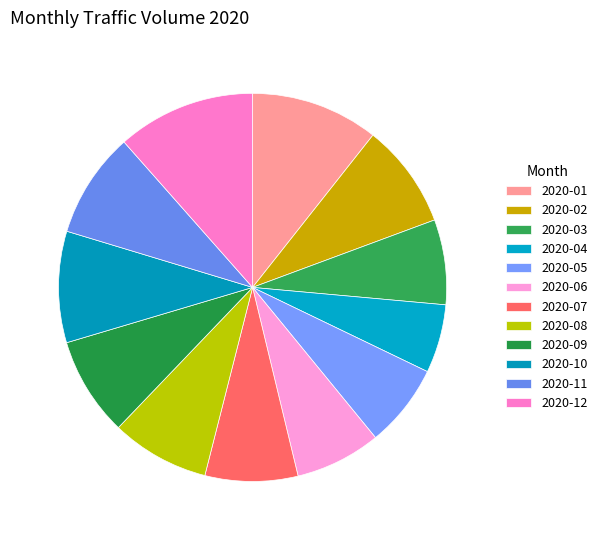

Which slice is the largest?

2020-12